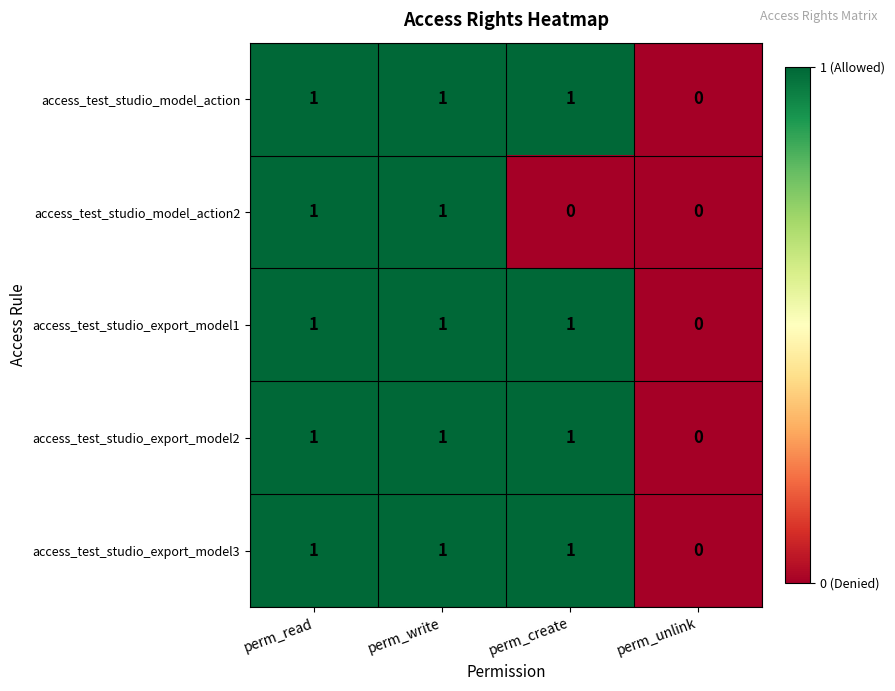

What is the total value across all series at perm_read?

5